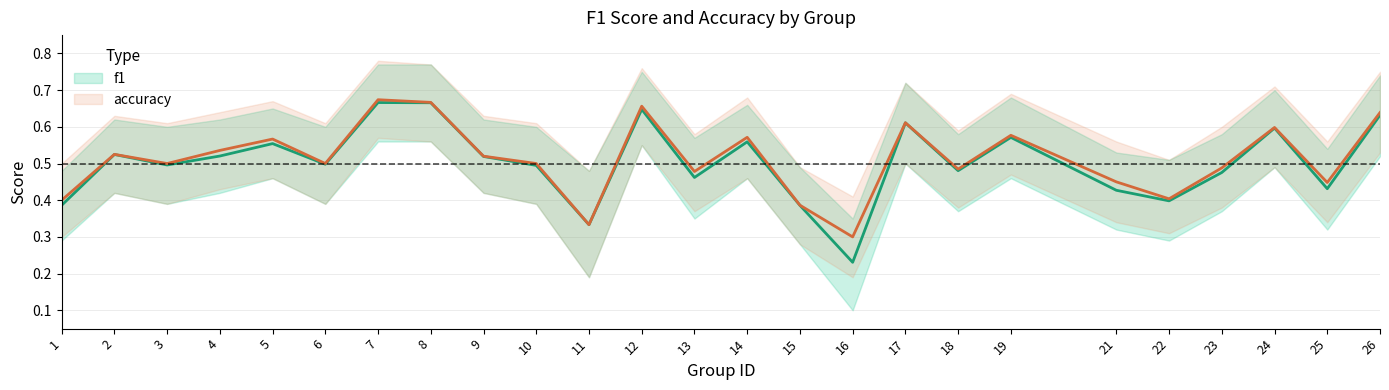

Reading right to left, what are all the values shown in this chart?

f1: 0.6	0.4	0.6	0.5	0.4	0.4	0.6	0.5	0.6	0.2	0.4	0.6	0.5	0.6	0.3	0.5	0.5	0.7	0.7	0.5	0.6	0.5	0.5	0.5	0.4
accuracy: 0.6	0.4	0.6	0.5	0.4	0.5	0.6	0.5	0.6	0.3	0.4	0.6	0.5	0.7	0.3	0.5	0.5	0.7	0.7	0.5	0.6	0.5	0.5	0.5	0.4